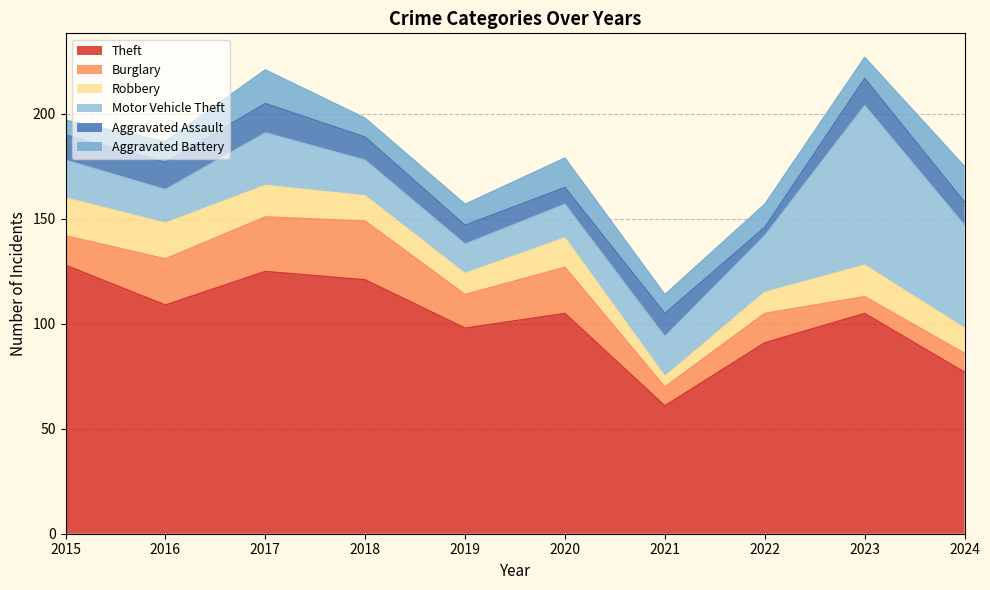

Which series has the widest spread of values?

Theft